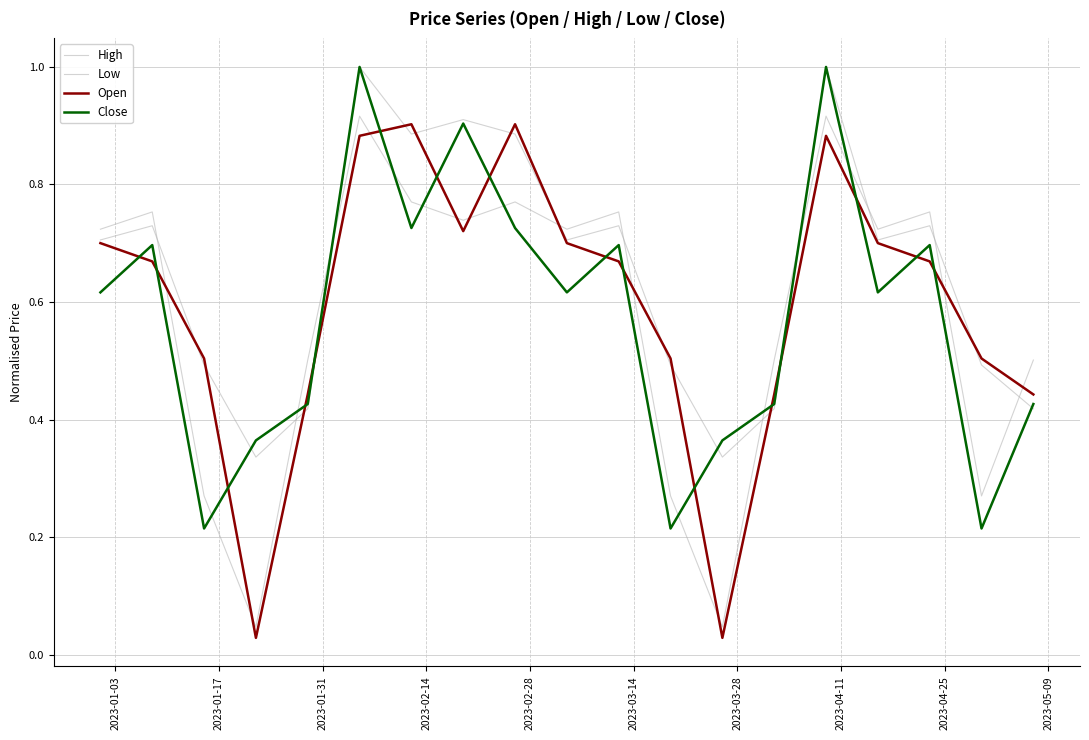

Does the chart have visible grid lines?

Yes